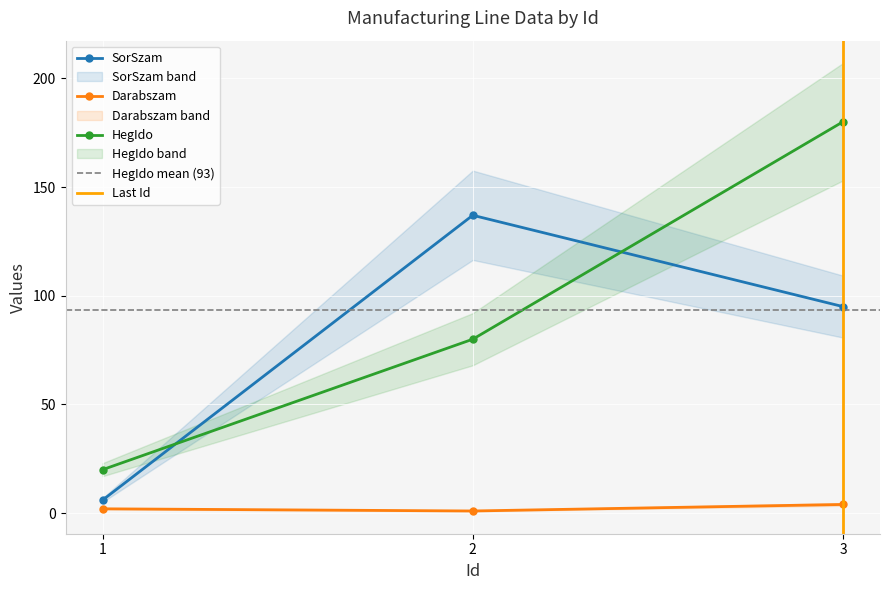

Which category has the highest value in the Darabszam series?

3